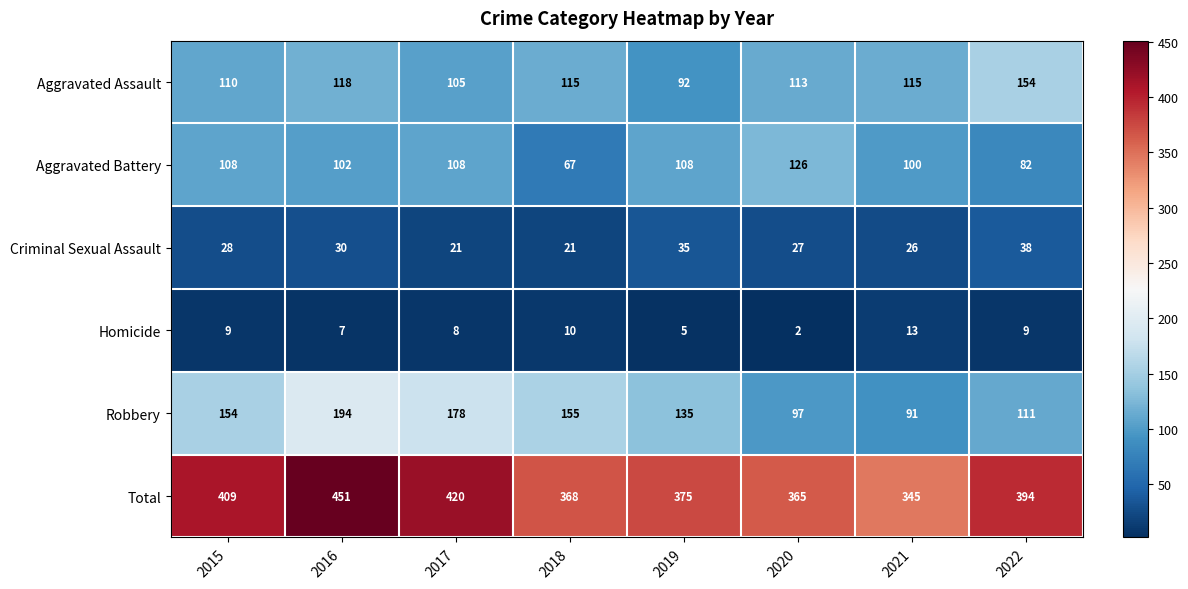

How many series are shown in this chart?

6